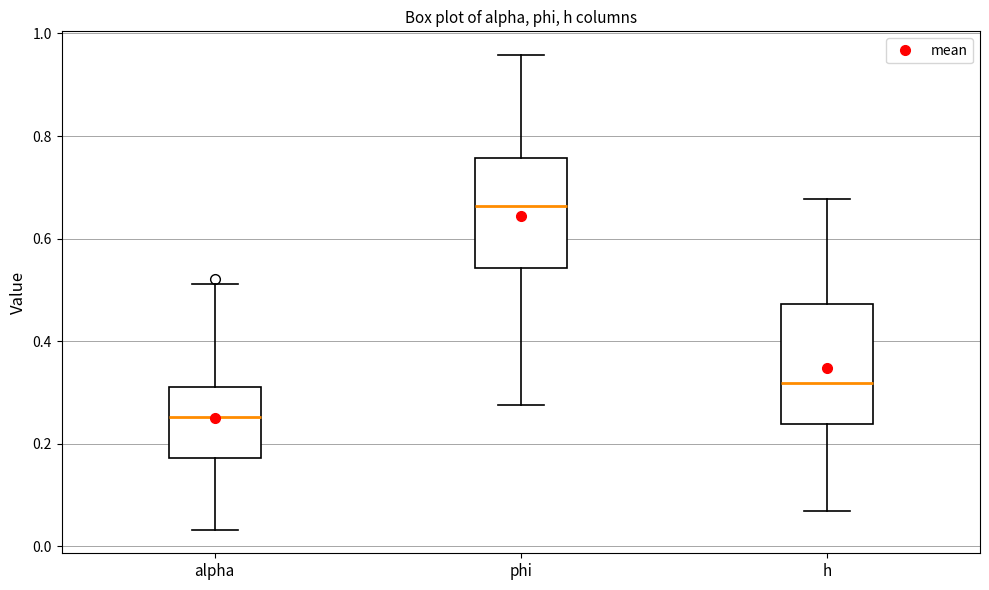

Which box's median line is the highest?

phi